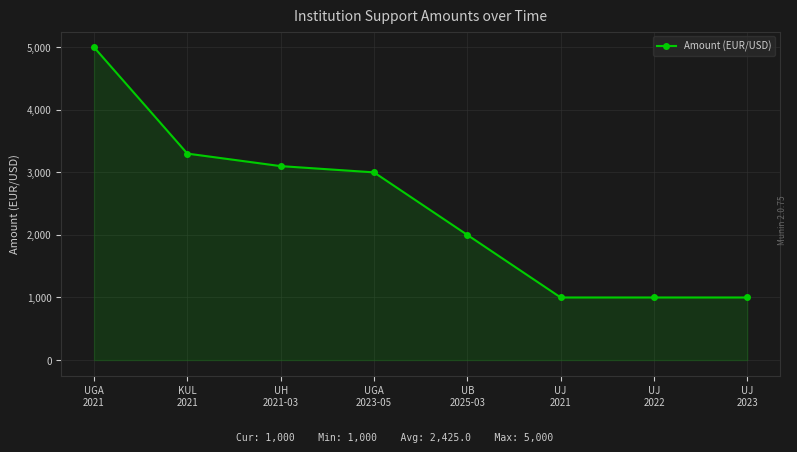

The value at UGA
2021 is 5000. True or false?

True